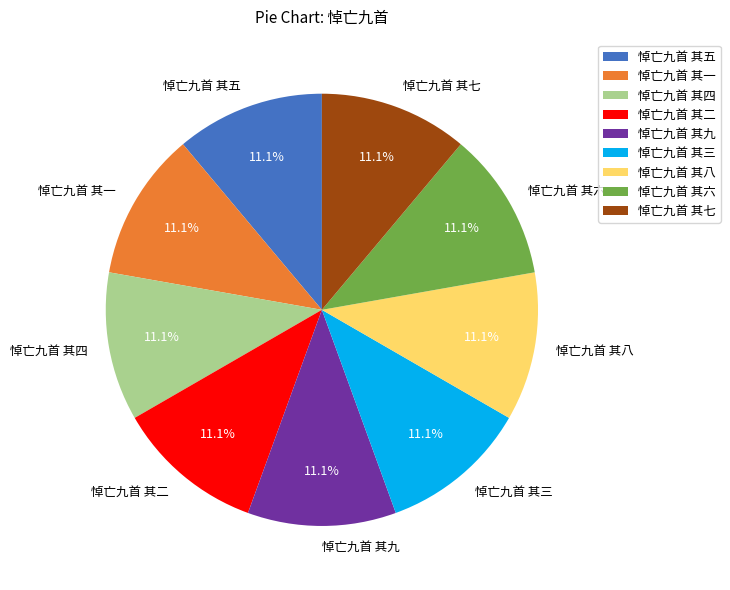

Is there a majority slice in this chart?

No